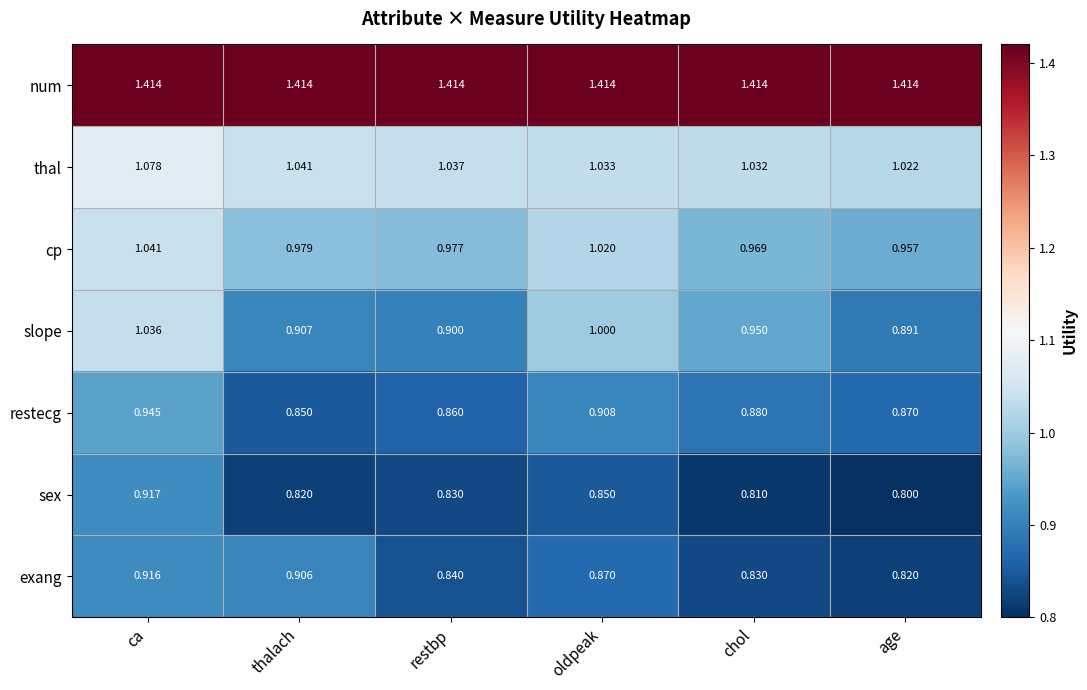

At how many categories does at least one series exceed 1?

6